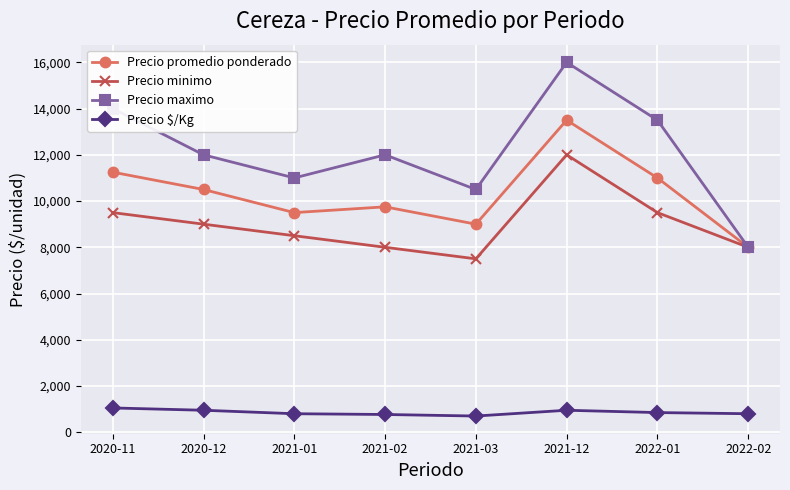

What is the difference between the highest and lowest values at 2020-11?

12950